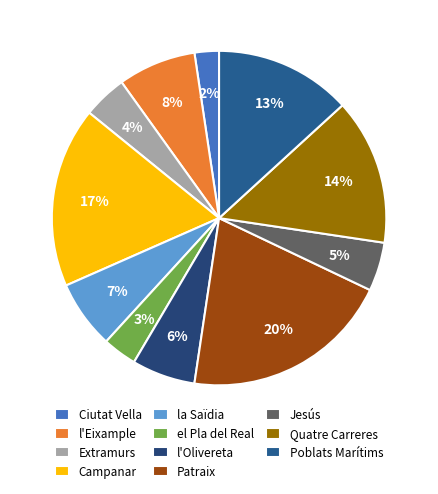

What percentage is the Ciutat Vella slice, to the nearest percent?

2%